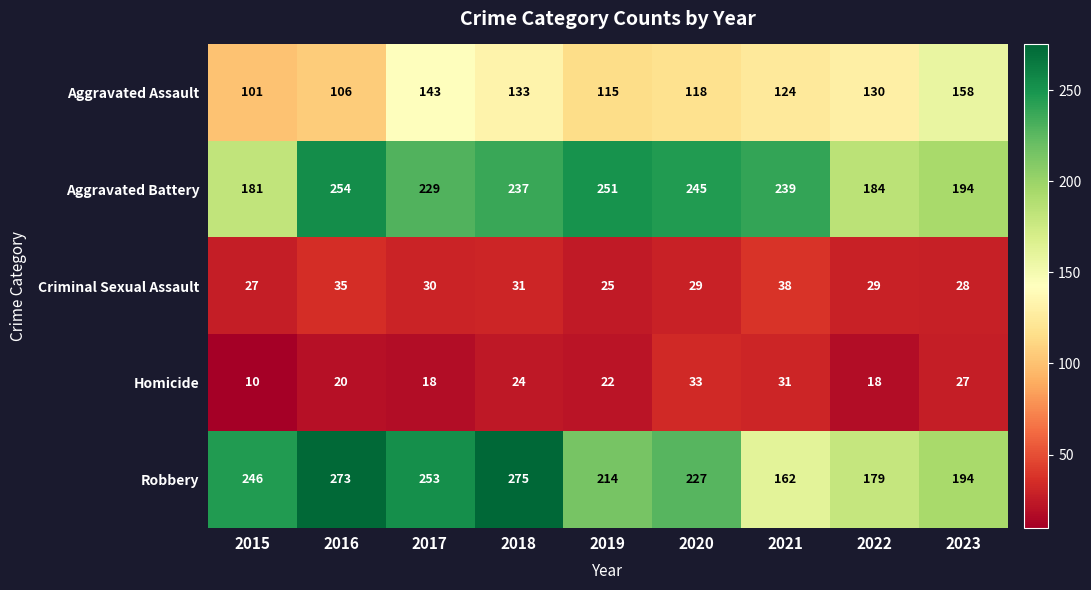

What is the minimum value for Aggravated Battery?

181